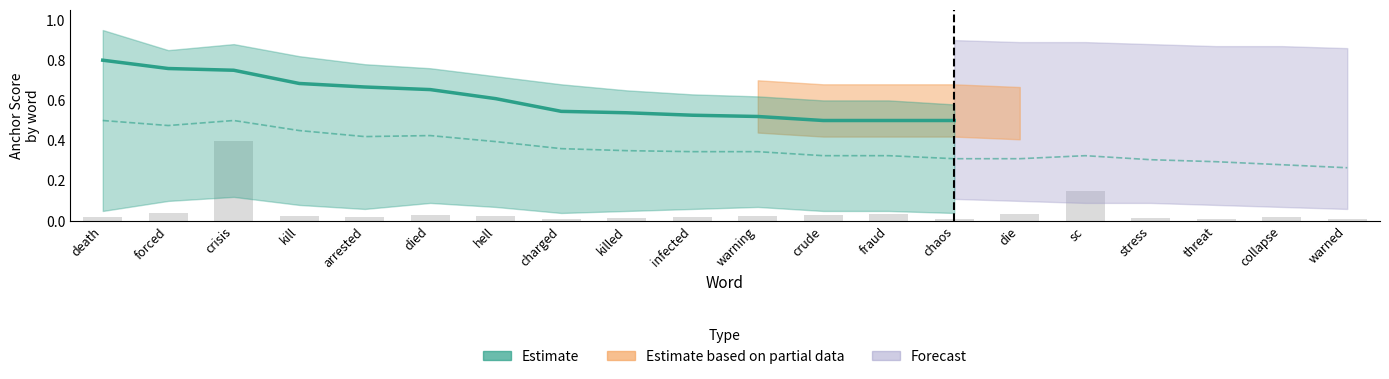

What is the maximum value shown in the chart?

0.8